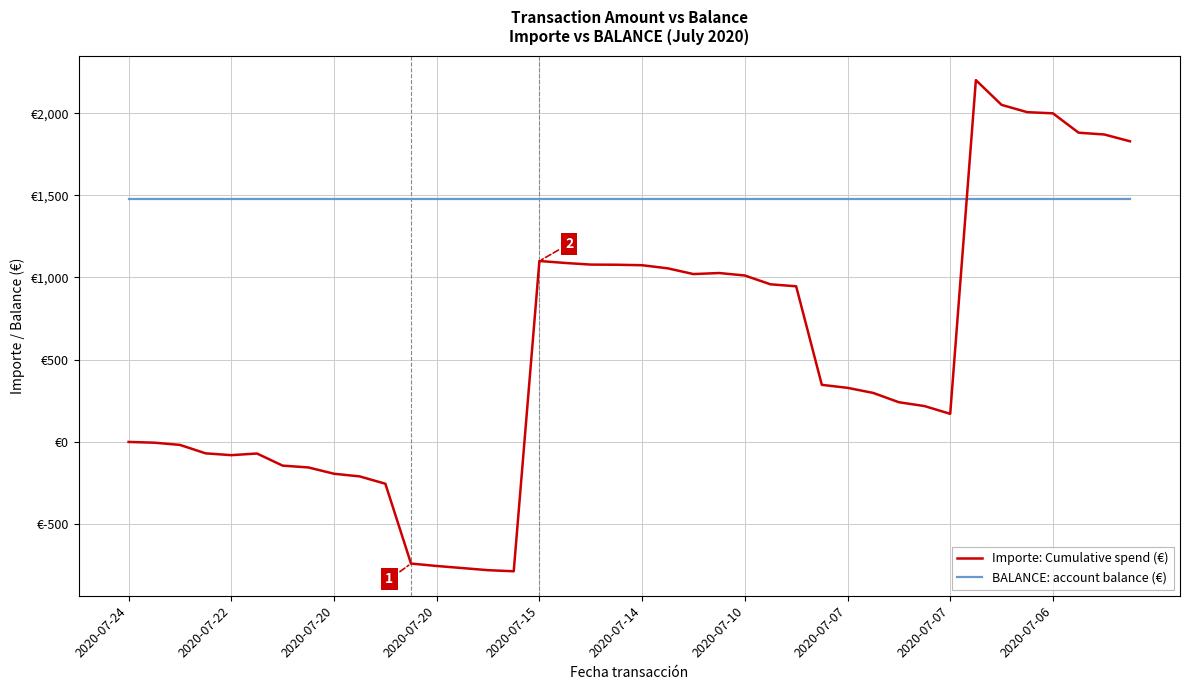

Is this an area chart (filled region under the line)?

No